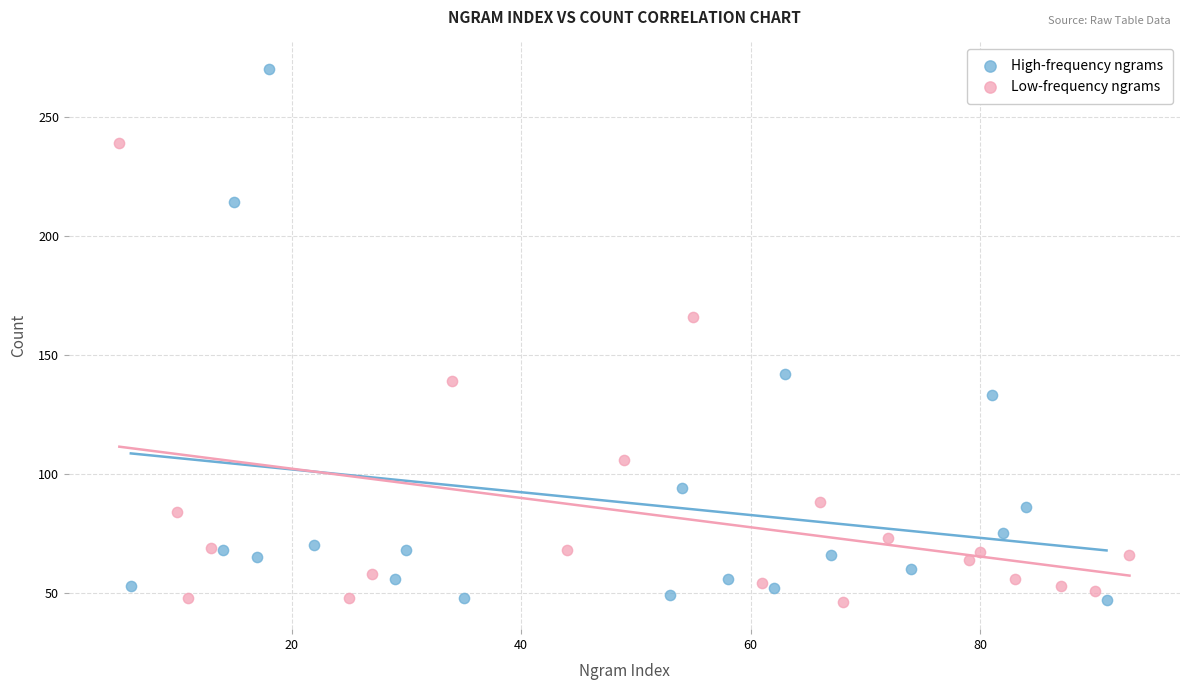

What are all the series names shown in the legend?

High-frequency ngrams, Low-frequency ngrams